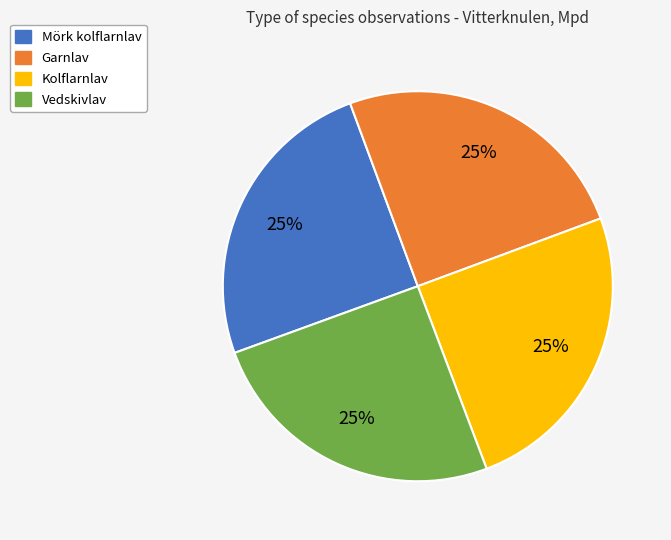

Is there any slice that represents more than half of the pie?

No